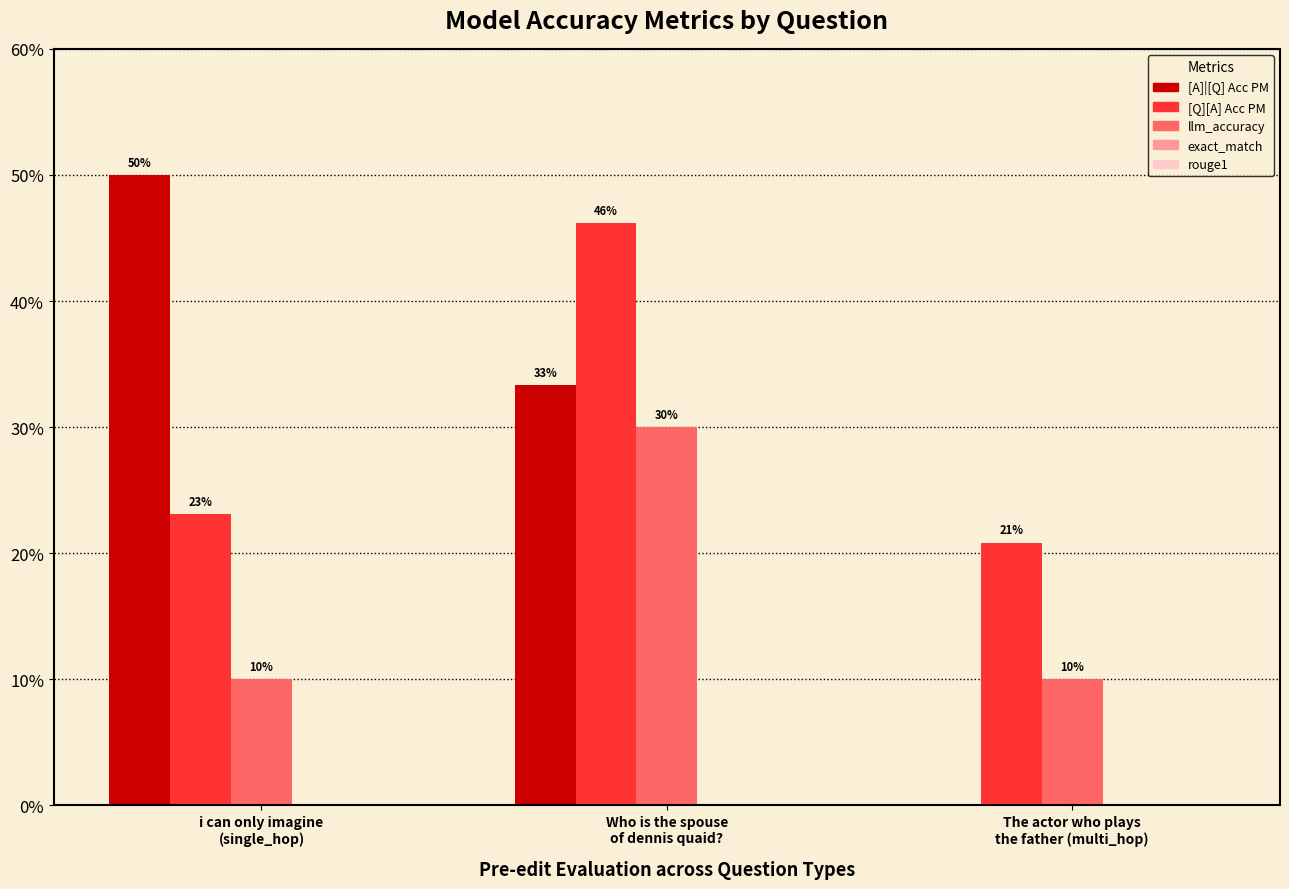

Does the chart contain stacked bars?

No